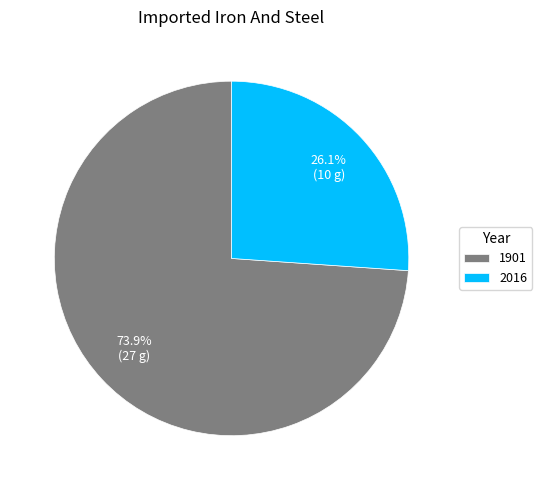

Which category has the biggest portion of the pie?

1901